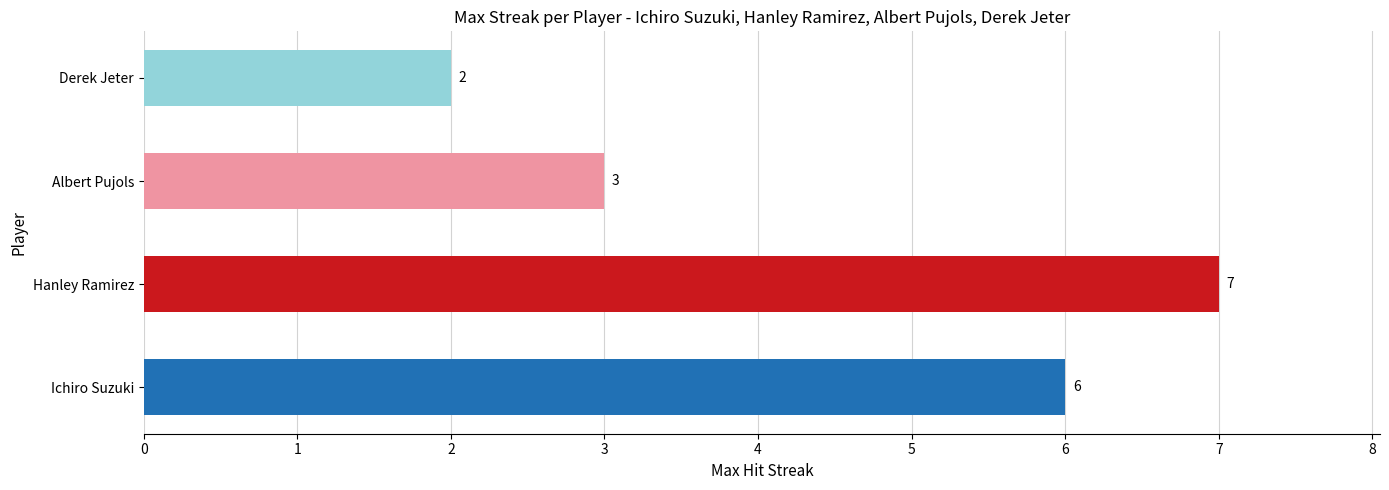

What is the sum of all values?

18